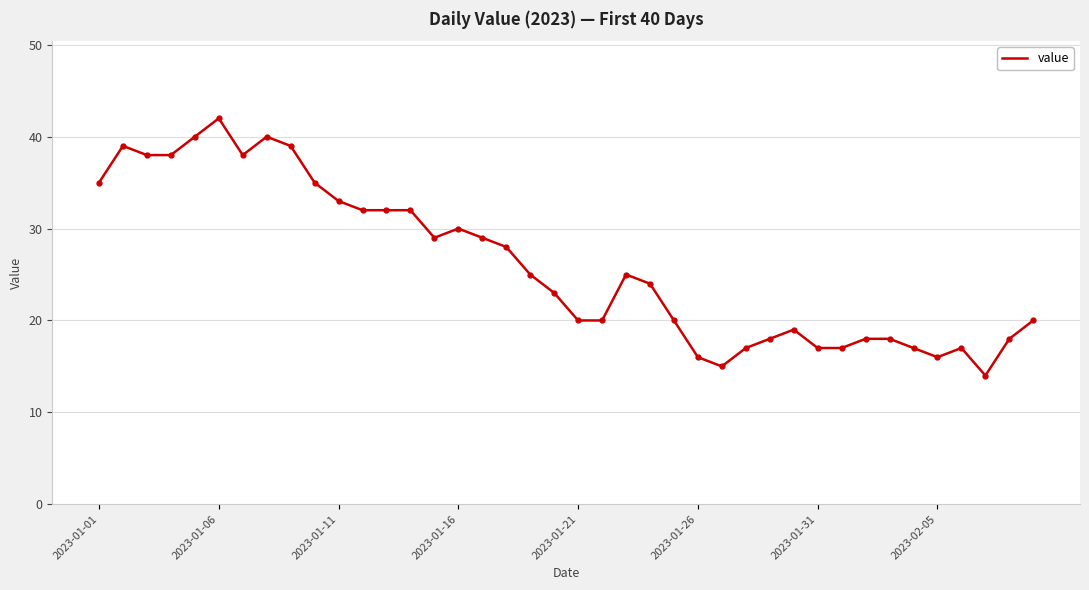

What is the difference between the maximum and minimum values?

28